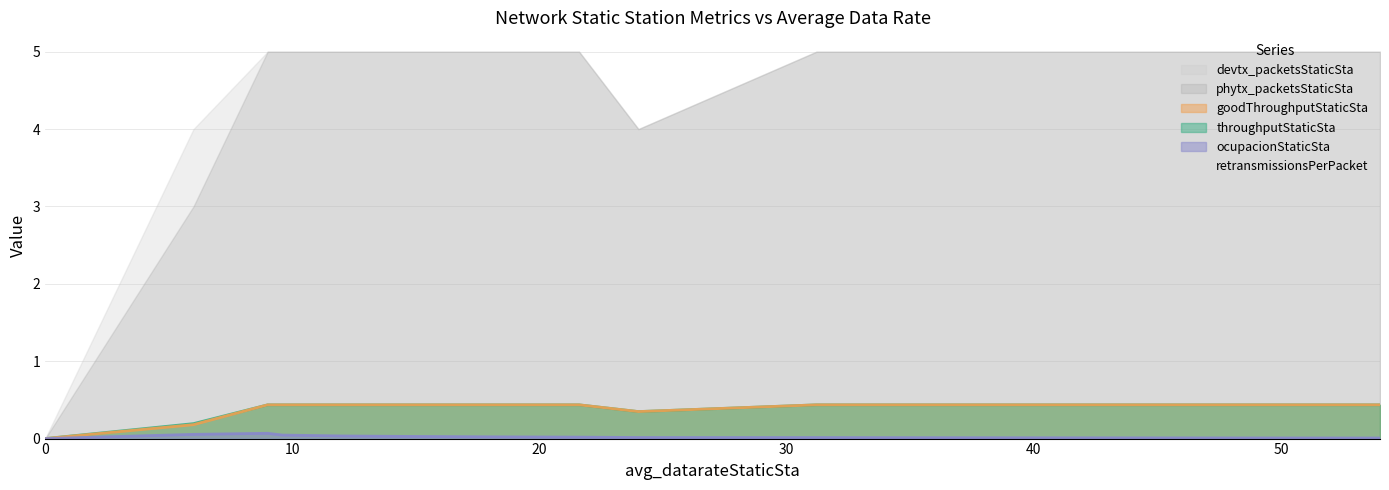

What is the label of the 10th point from the left?

31.2